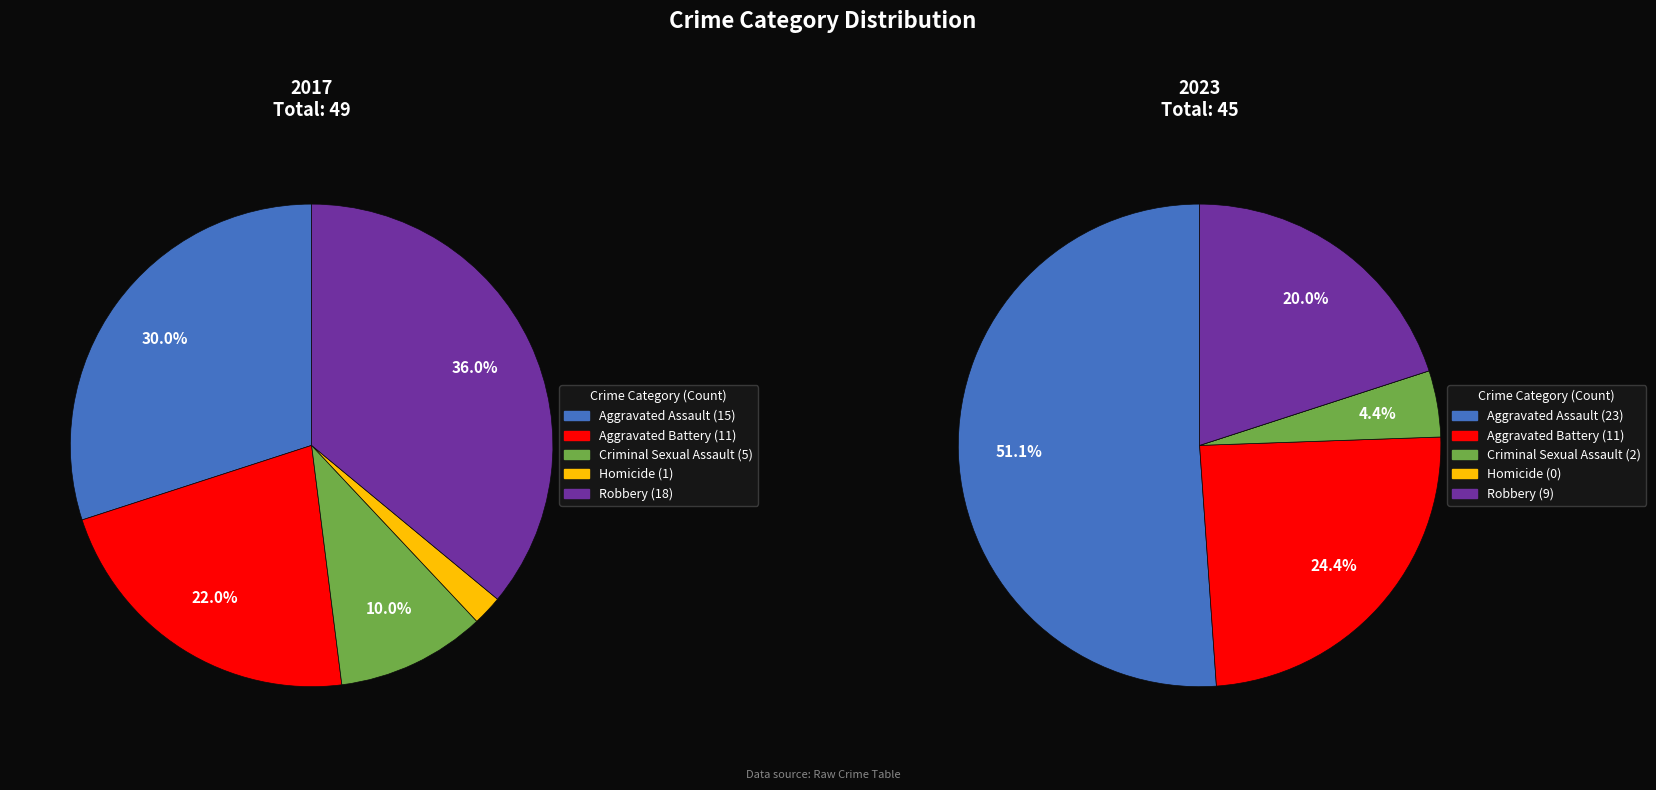

Is Aggravated Battery the majority of the pie?

No